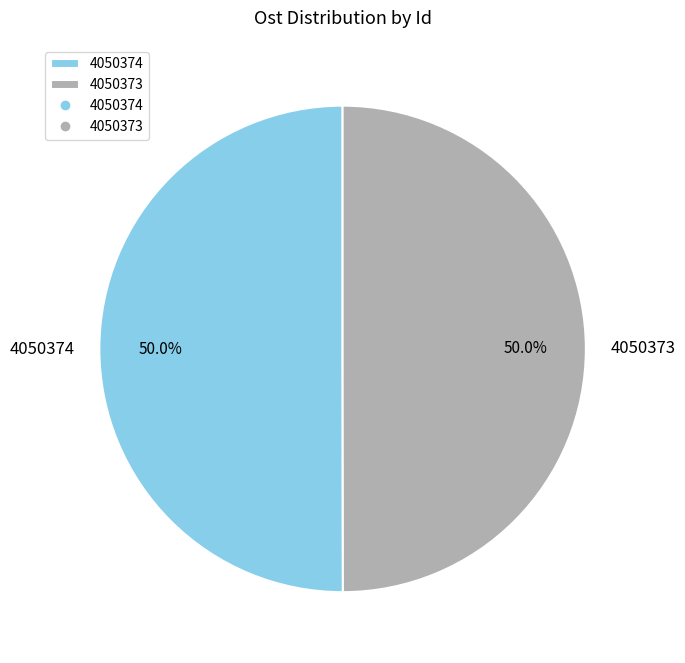

To the nearest percent, what portion does 4050374 represent?

50%